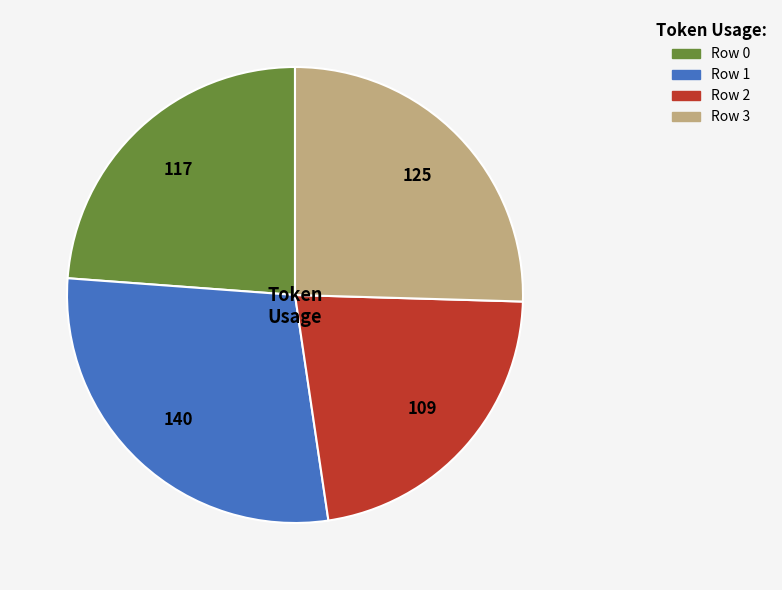

How many slices are in this pie chart?

4